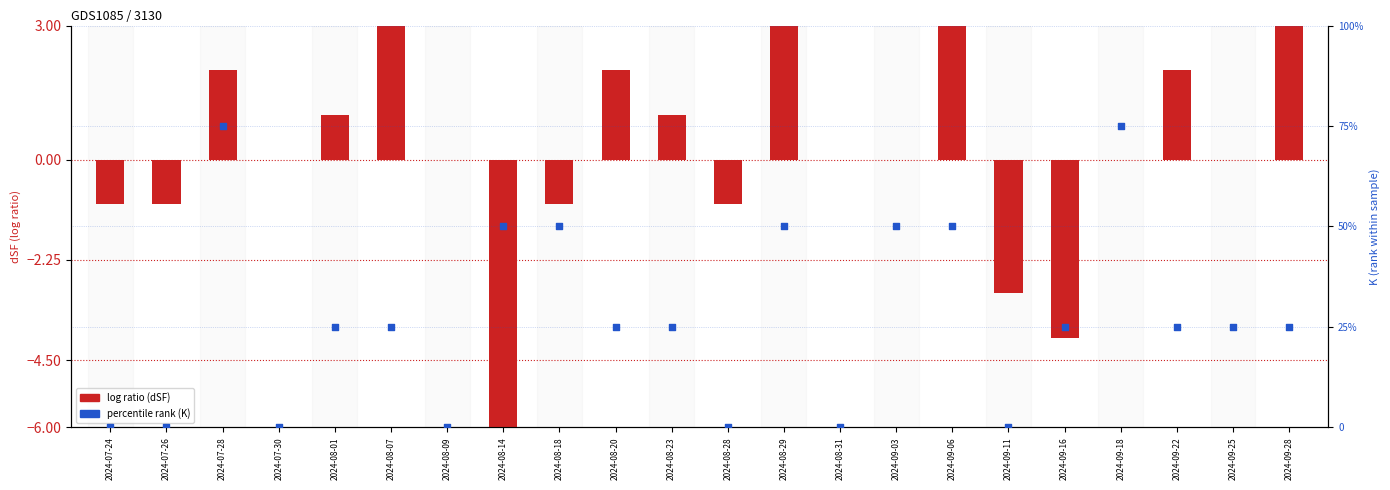

Is the value of dSF (log ratio) at 2024-09-22 greater than the value of K (rank) at 2024-08-09?

Yes